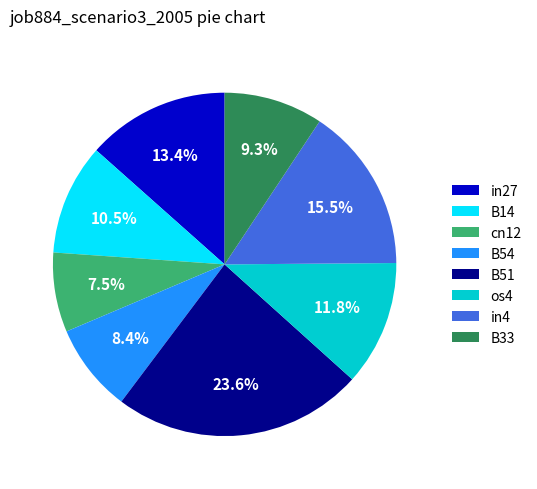

Which slice is the largest?

B51